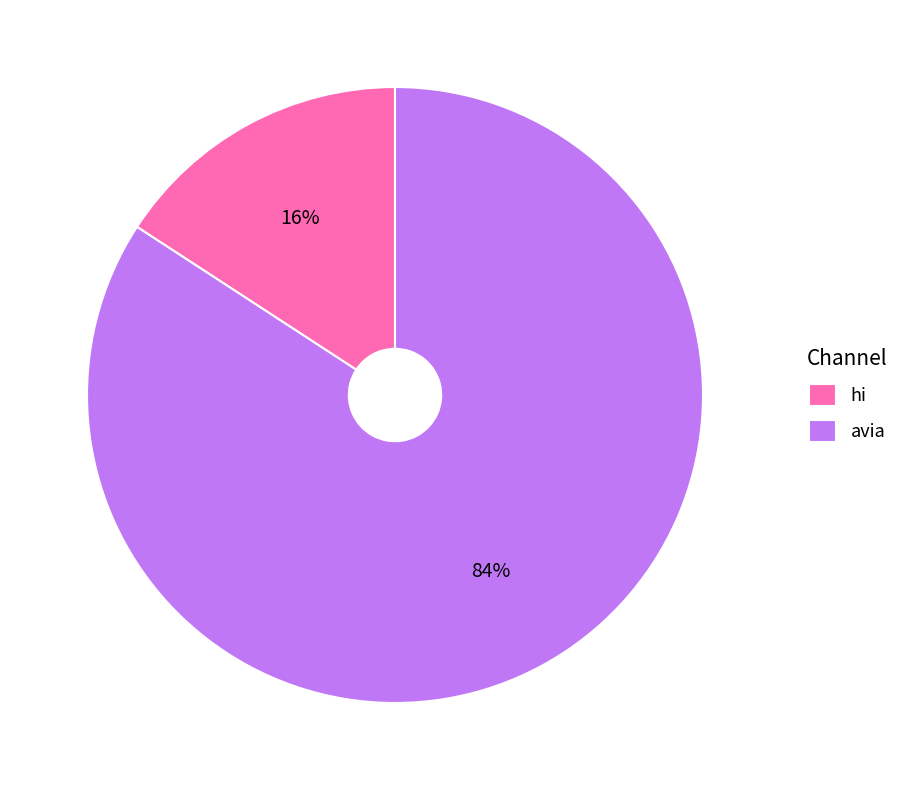

Which slice is the smallest?

hi